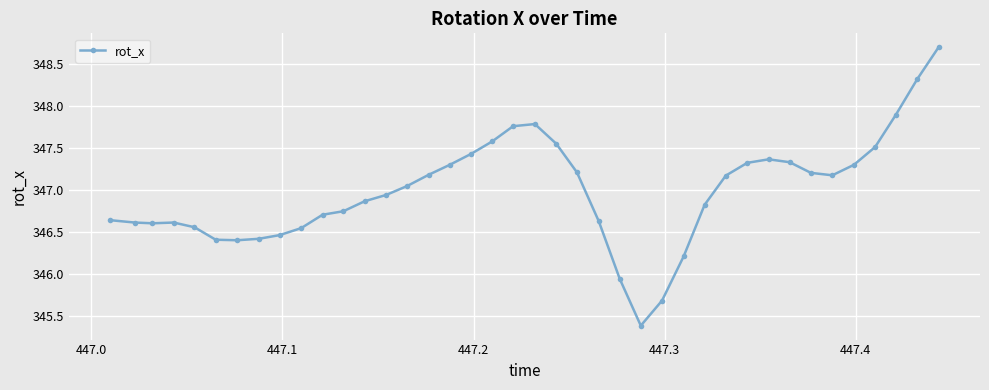

True or false: the data has more than 1 interior local peaks.

True